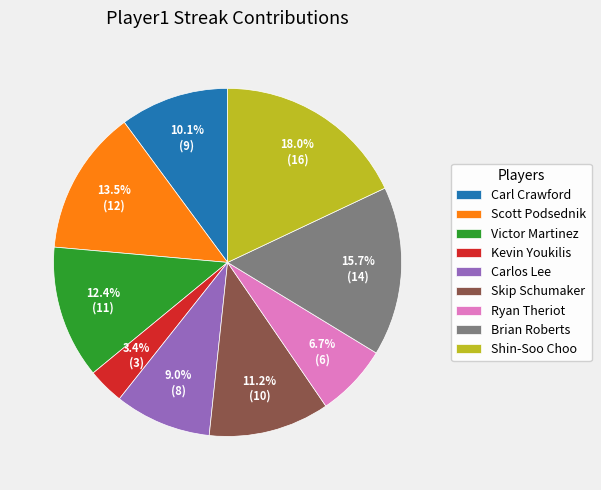

What percentage do Ryan Theriot and Carlos Lee together represent?

15.7%